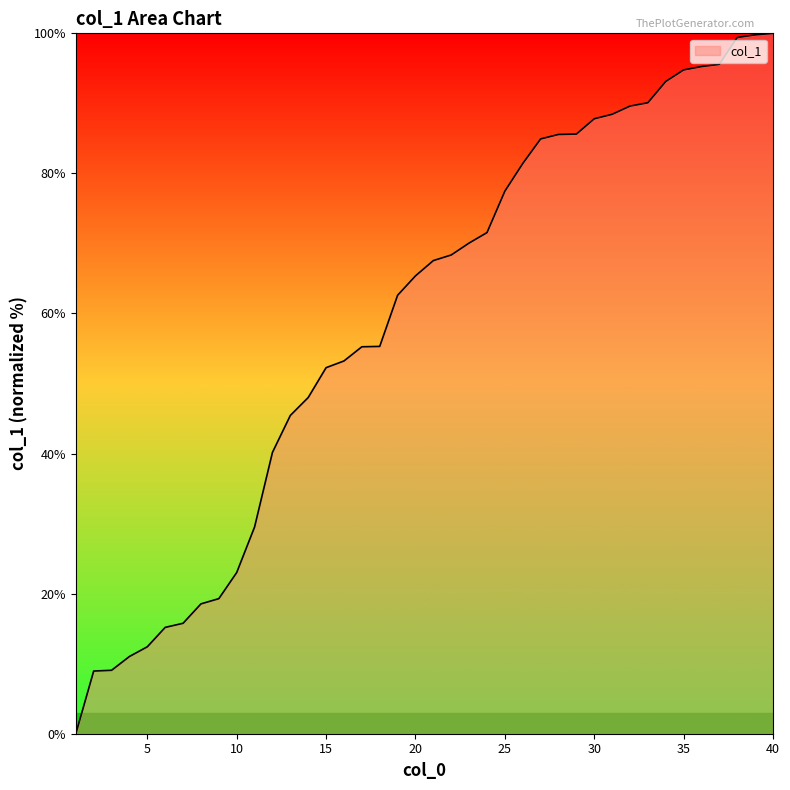

What is the difference between the maximum and minimum values?

100.0